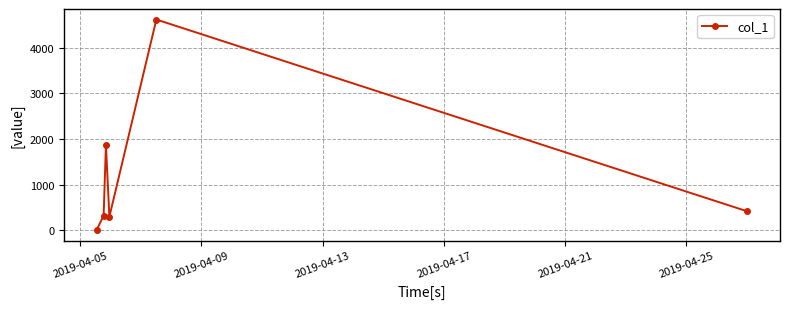

What is the difference between the second highest and second lowest values?

1575.2